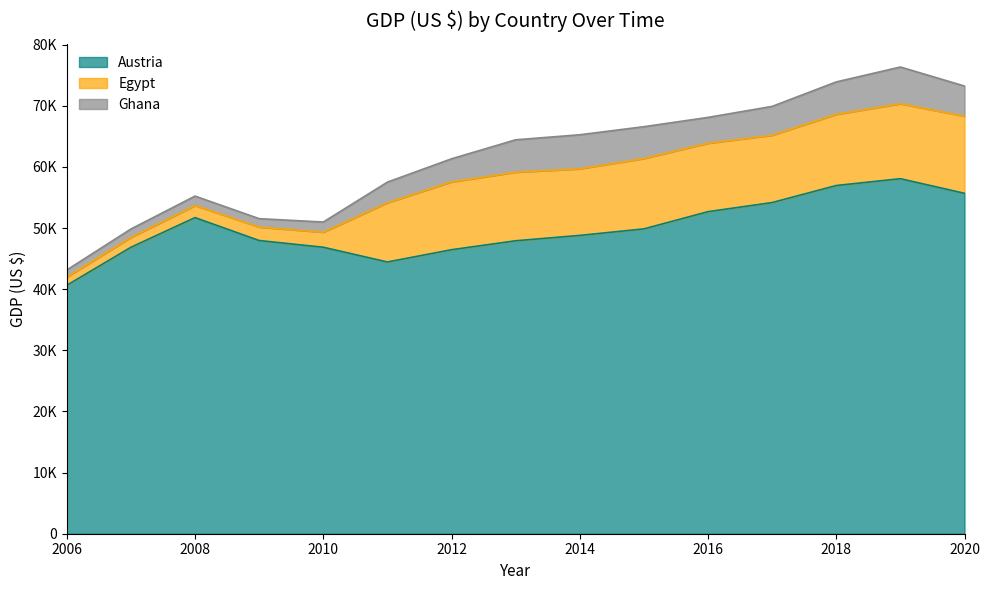

True or false: Austria has a value of 90554.6 at 2020.

False